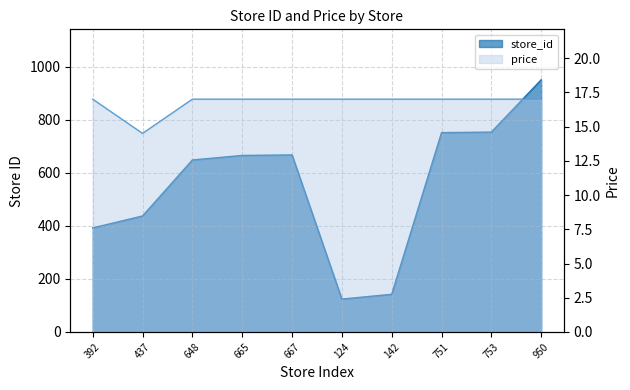

At how many categories does at least one series exceed 67?

10